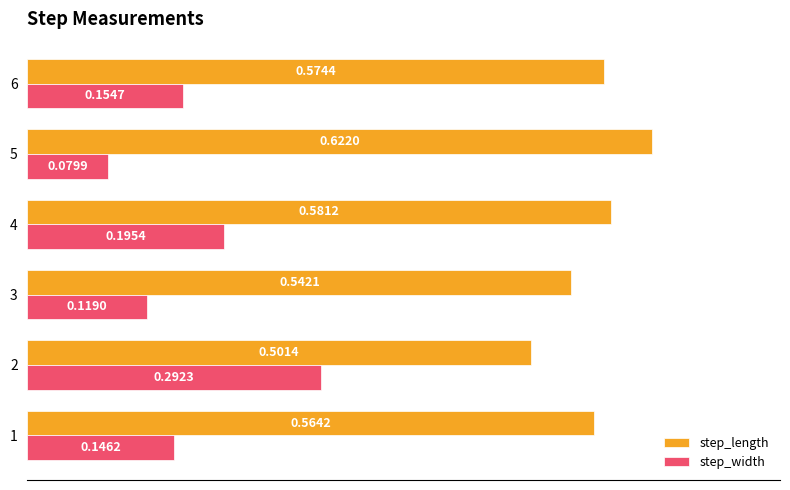

How many series are shown in this chart?

2